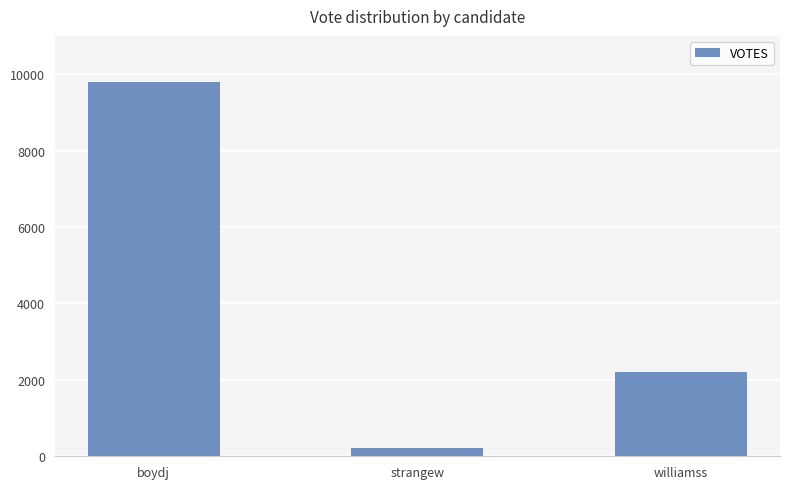

At which label does the data first exceed 2202?

boydj